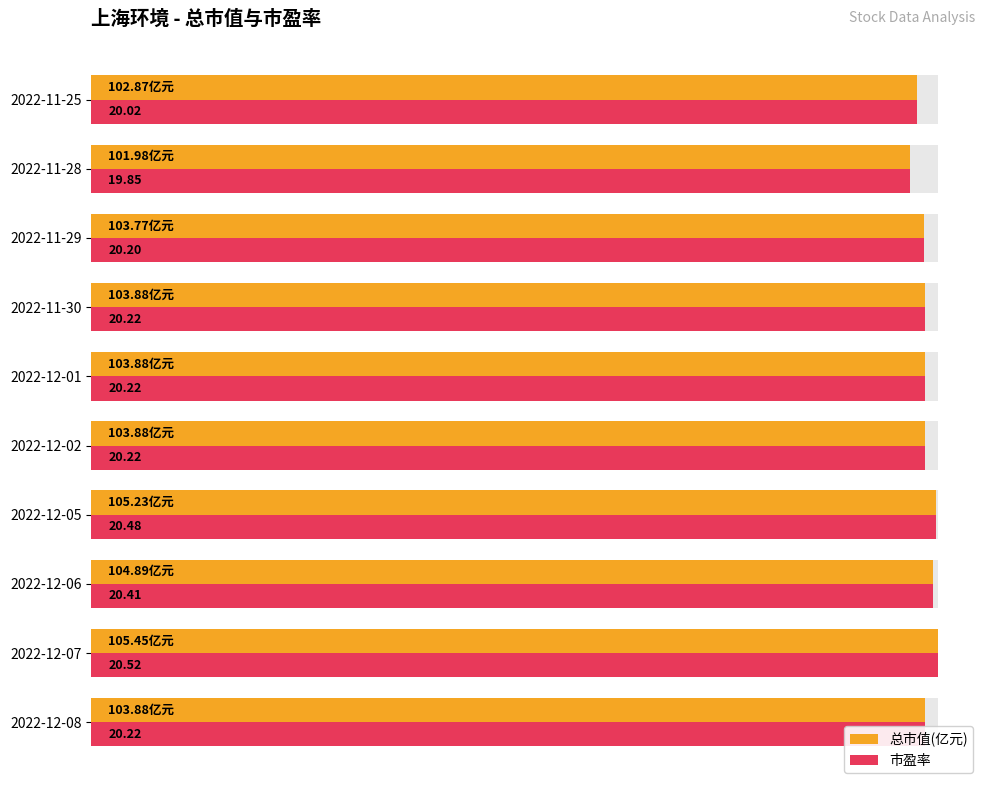

How many data points does each series have?

10